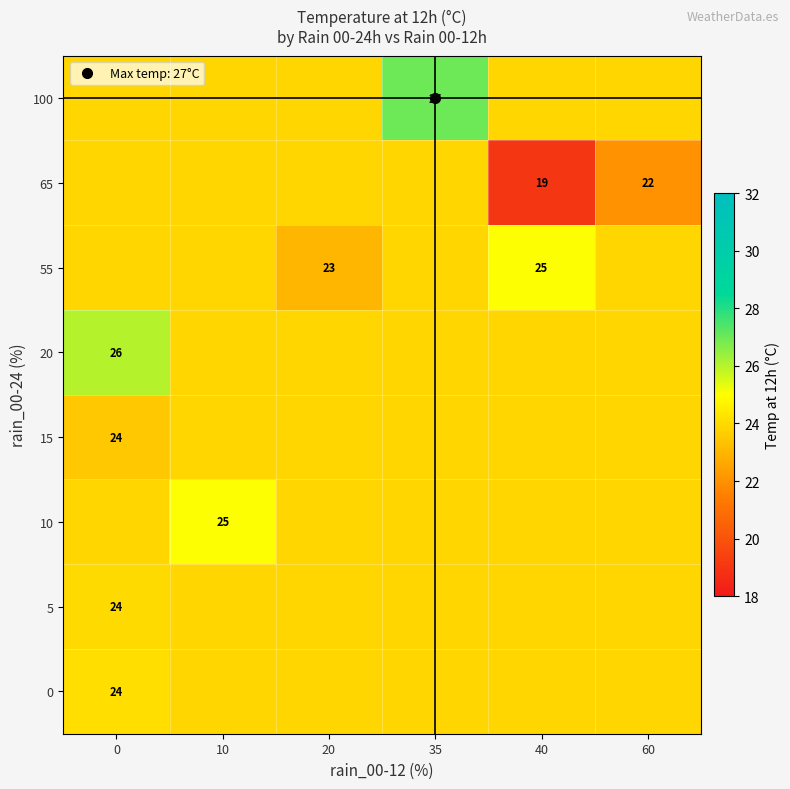

The value of 65 at 60 is 22.0. True or false?

True